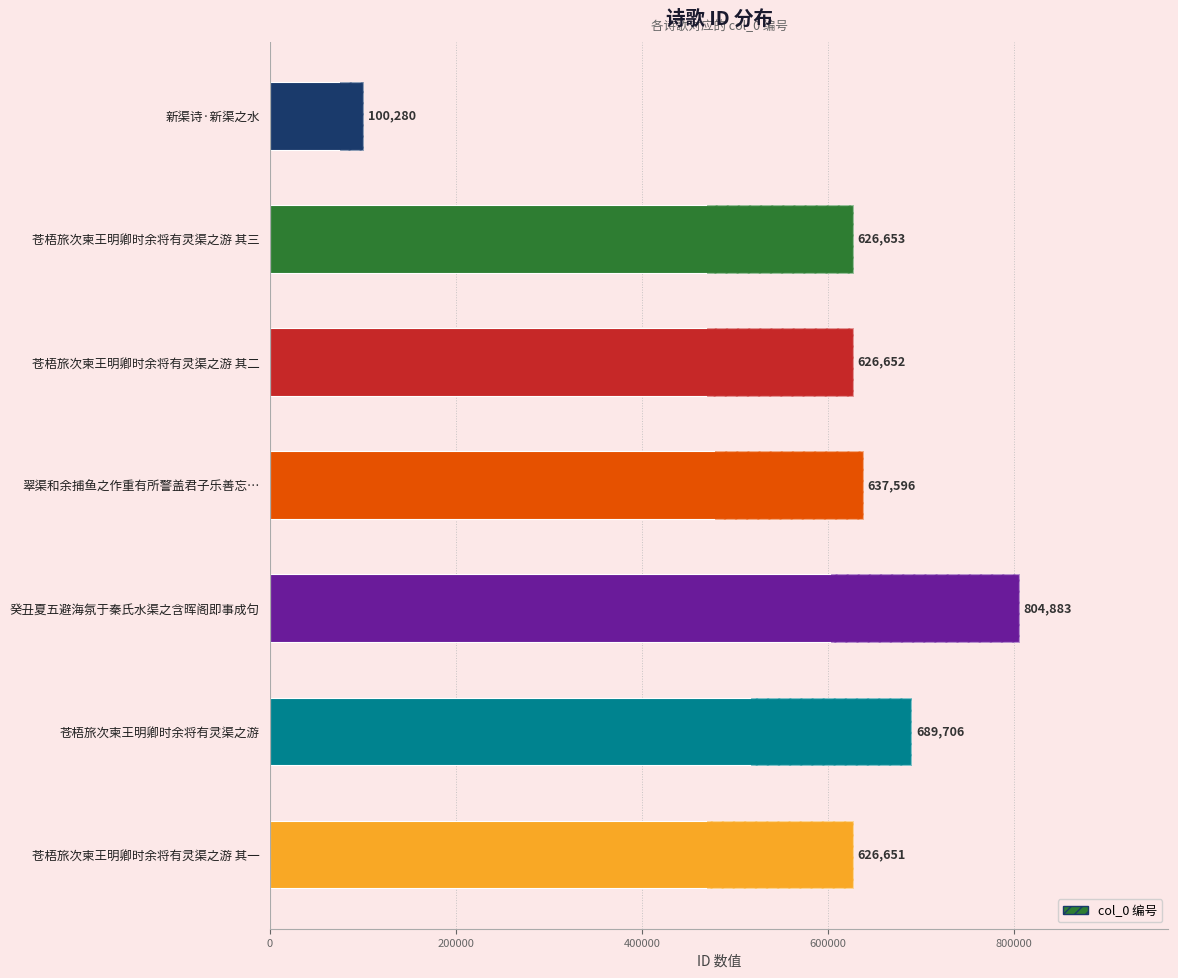

Which has a higher value, 癸丑夏五避海氛于秦氏水渠之含晖阁即事成句 or 苍梧旅次柬王明卿时余将有灵渠之游 其一?

癸丑夏五避海氛于秦氏水渠之含晖阁即事成句